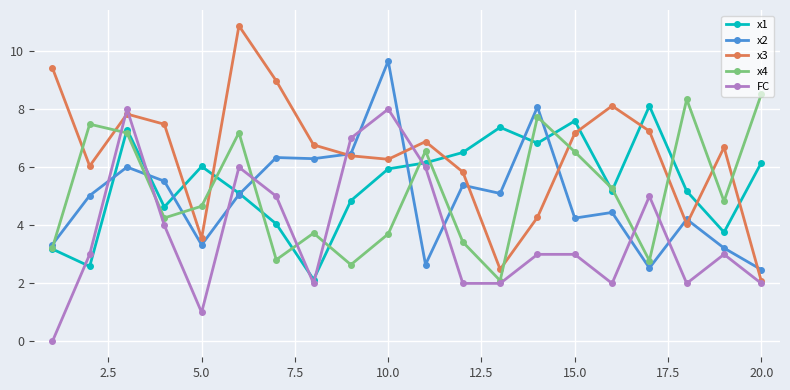

True or false: x4 has more than 1 points higher than both neighbors.

True